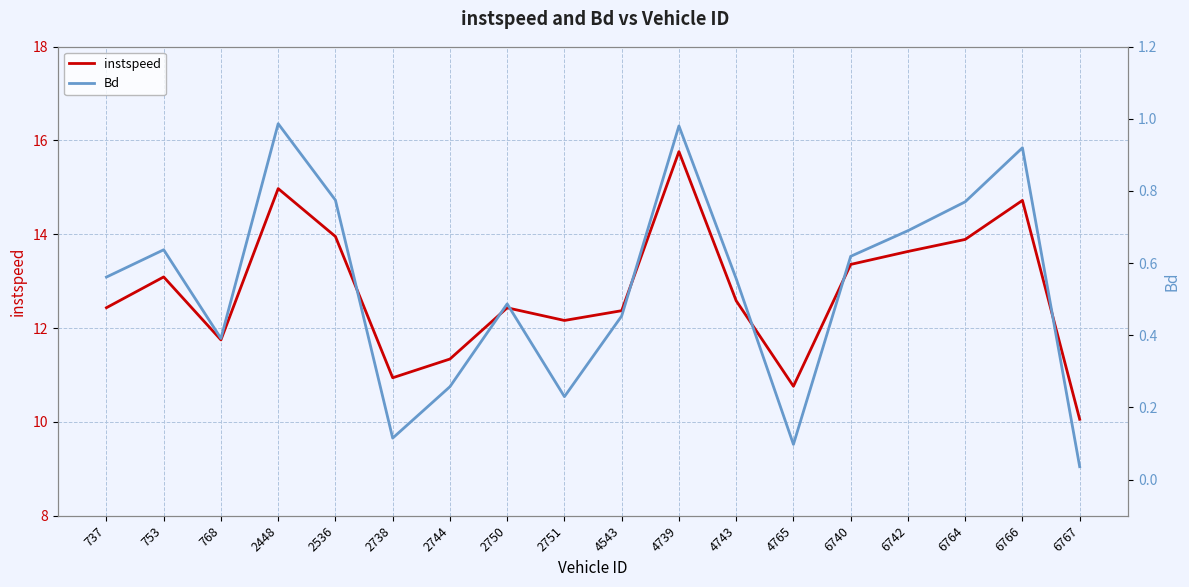

True or false: instspeed and Bd cross at least once.

False